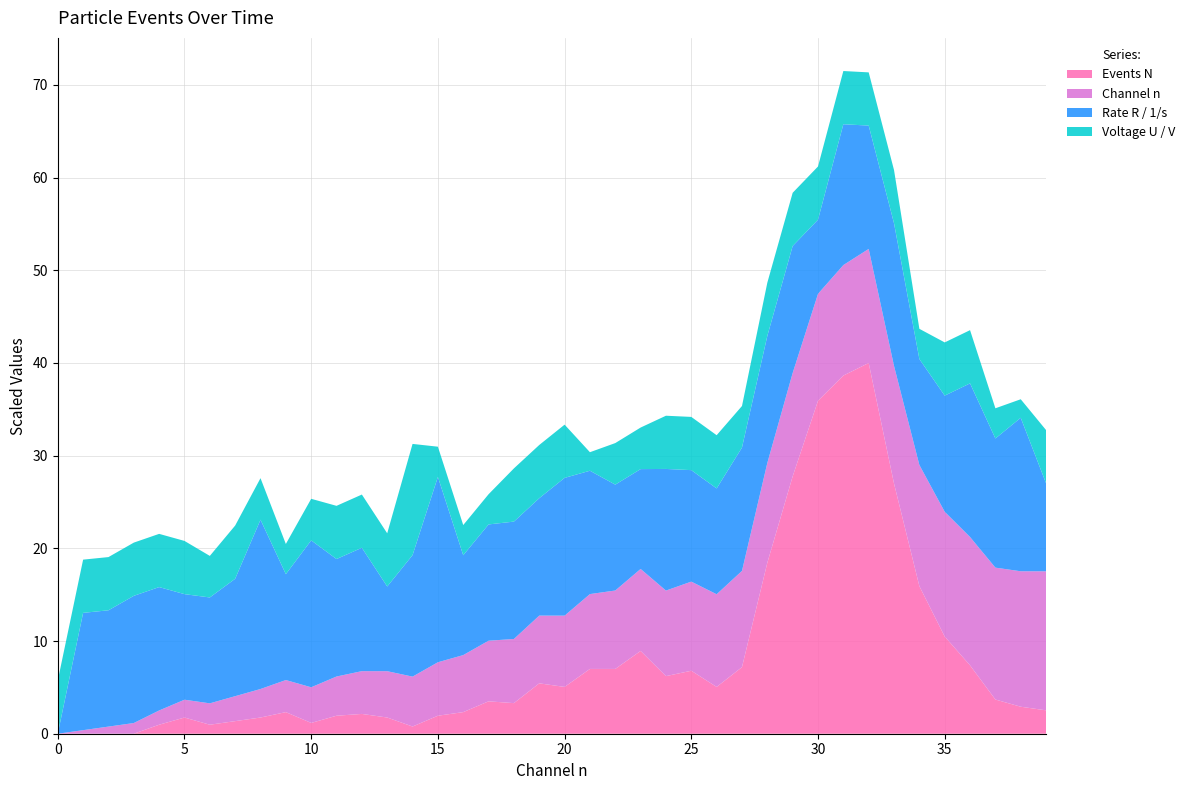

What is the highest value of the Events N series?

40.0